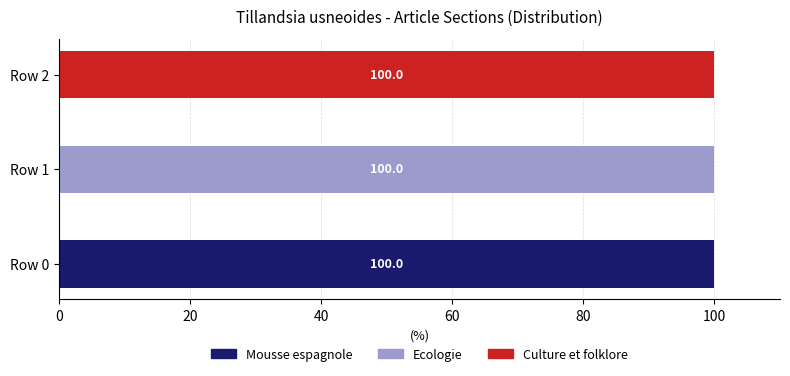

What is the total value across all series at Row 2?

100